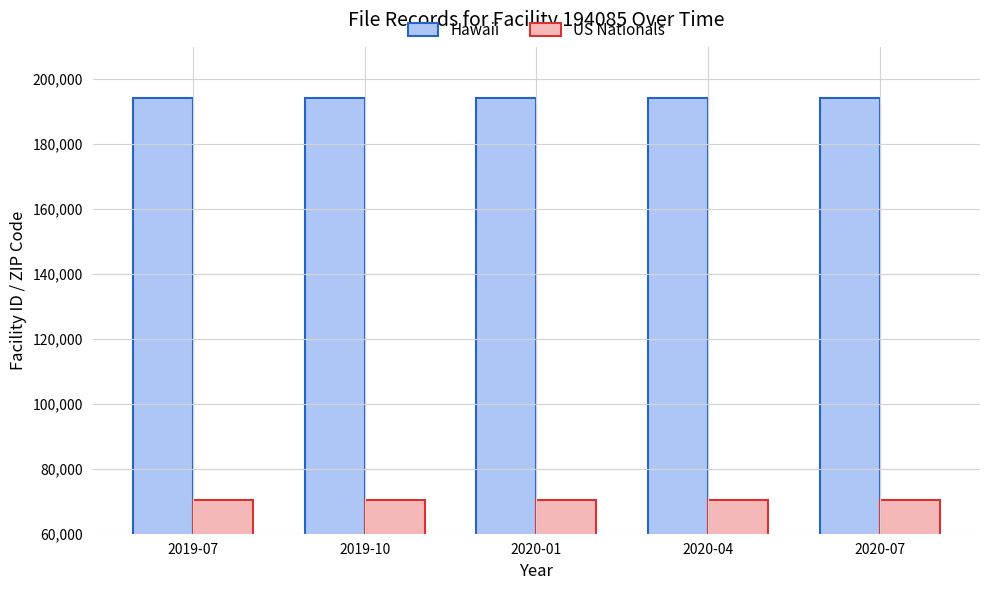

The value of US Nationals at 2019-07 is 70508. True or false?

True